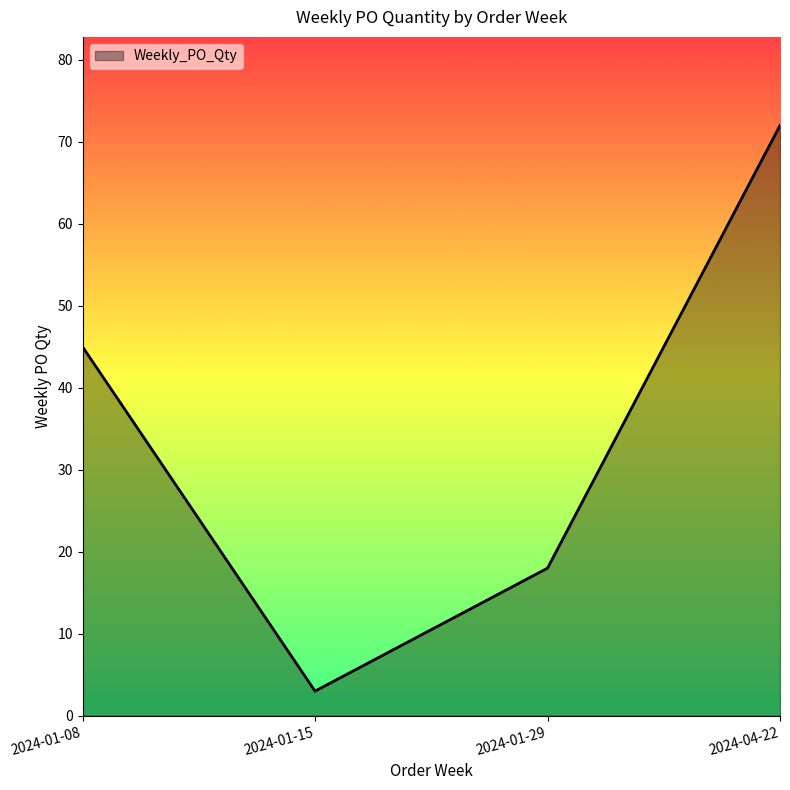

Rank the categories by value from highest to lowest.

2024-04-22, 2024-01-08, 2024-01-29, 2024-01-15